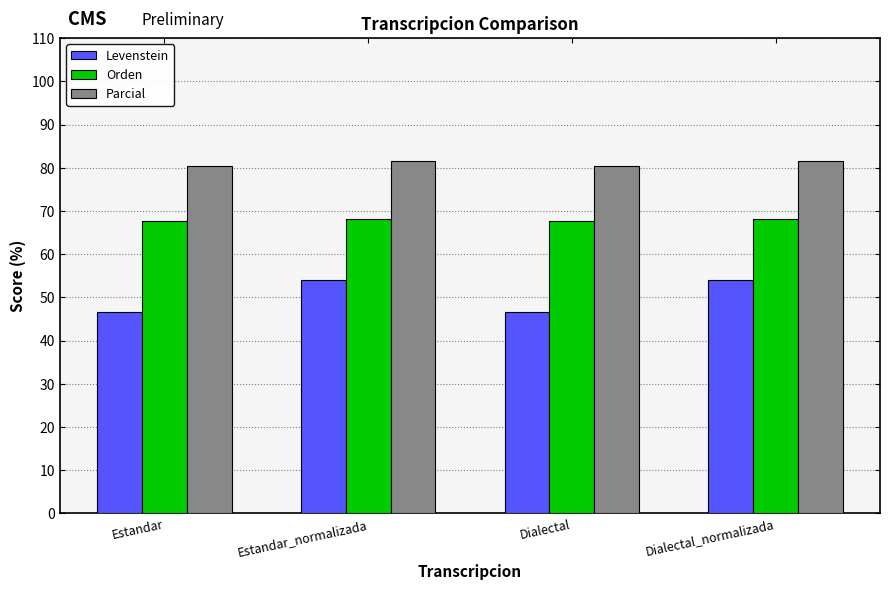

What is the minimum value shown in the chart?

46.7